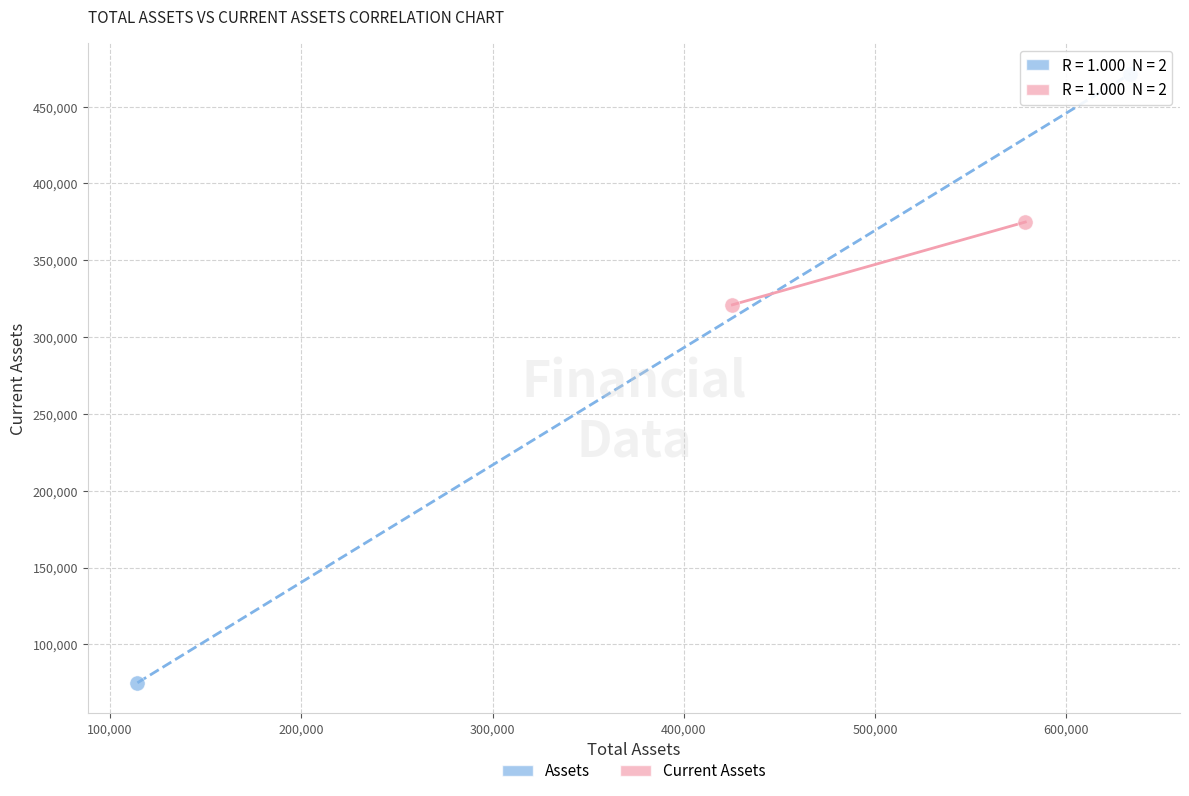

What are all the series names shown in the legend?

Assets, Current Assets